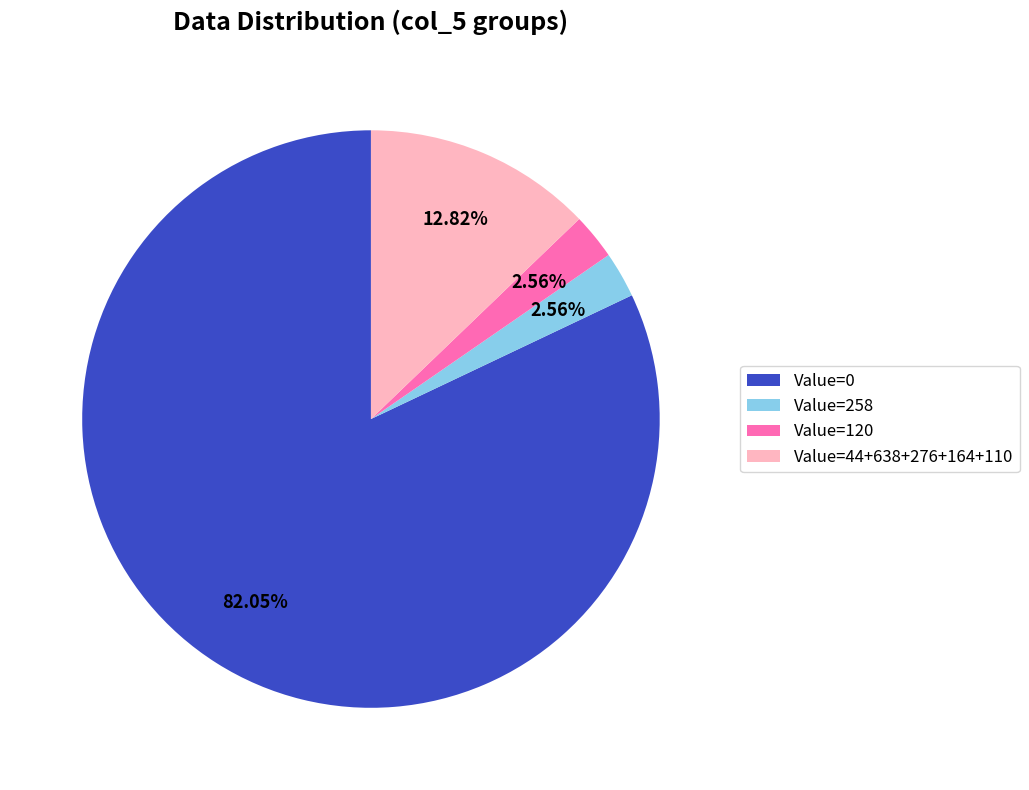

Count the number of slices in the pie.

4